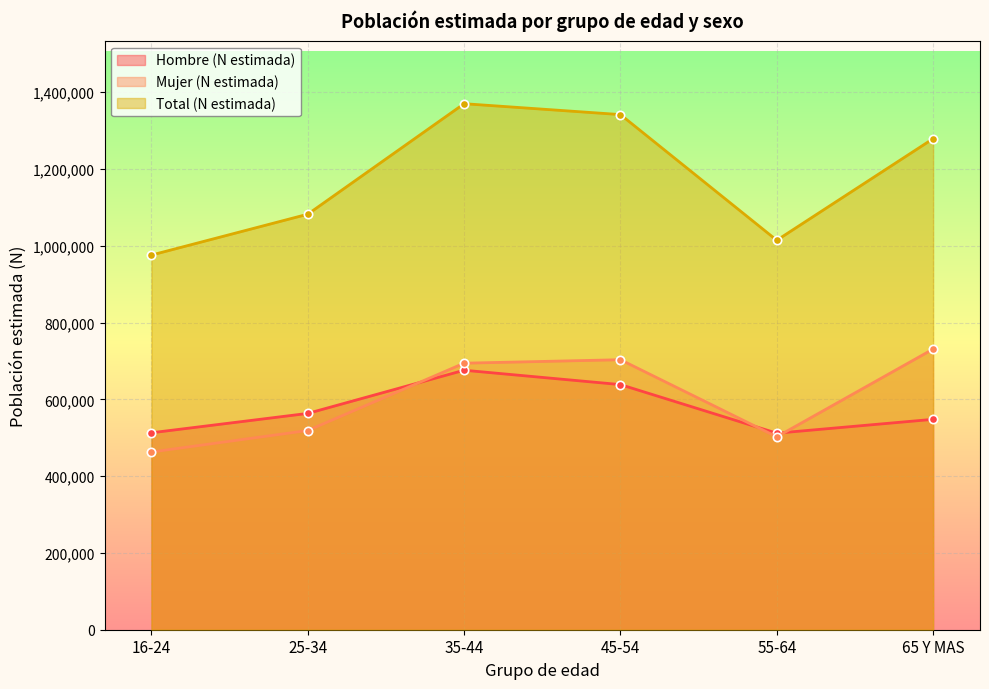

List the series in order of their peak value, highest first.

Total (N estimada), Mujer (N estimada), Hombre (N estimada)